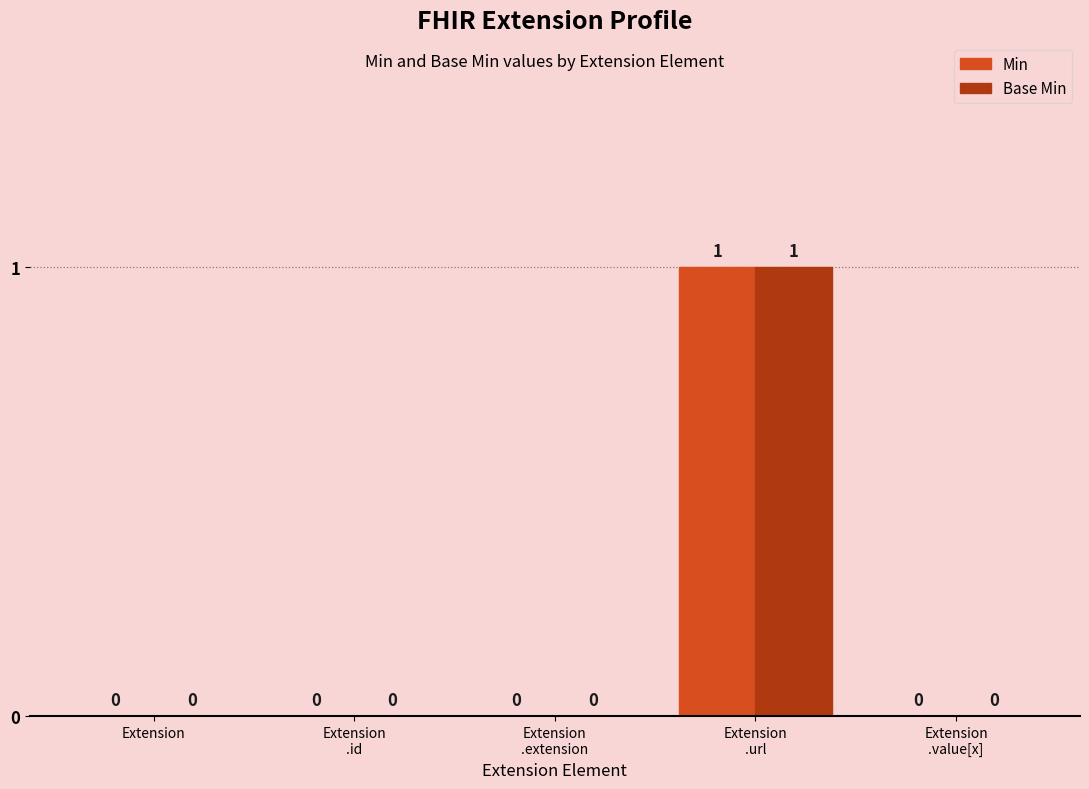

Reading left to right, what are all the values shown in this chart?

Min: Extension=0	Extension
.id=0	Extension
.extension=0	Extension
.url=1	Extension
.value[x]=0
Base Min: Extension=0	Extension
.id=0	Extension
.extension=0	Extension
.url=1	Extension
.value[x]=0